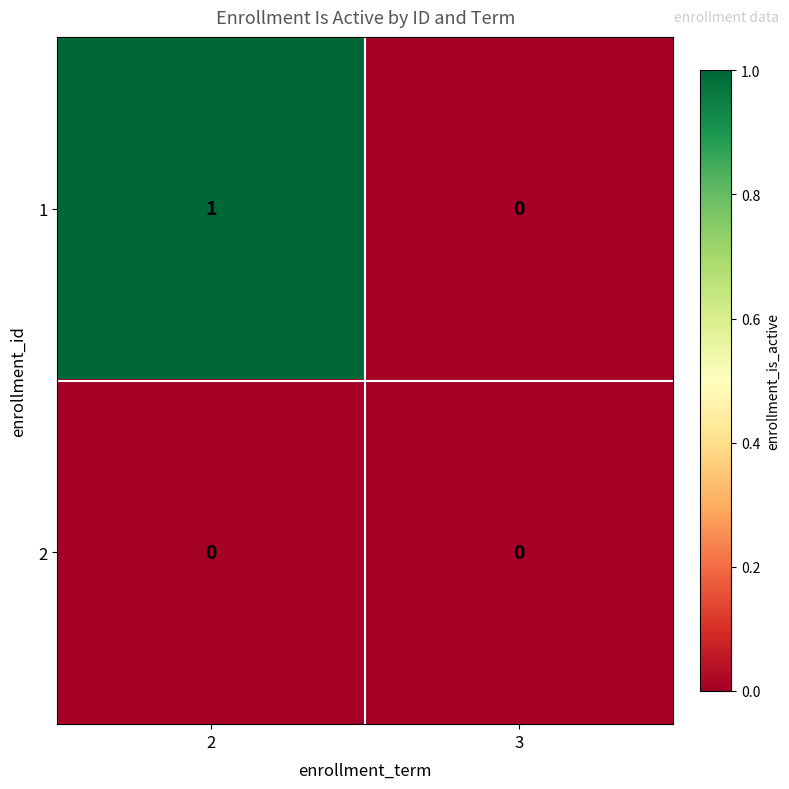

Reading right to left, extract all data points from this chart.

1: 3=0	2=1
2: 3=0	2=0